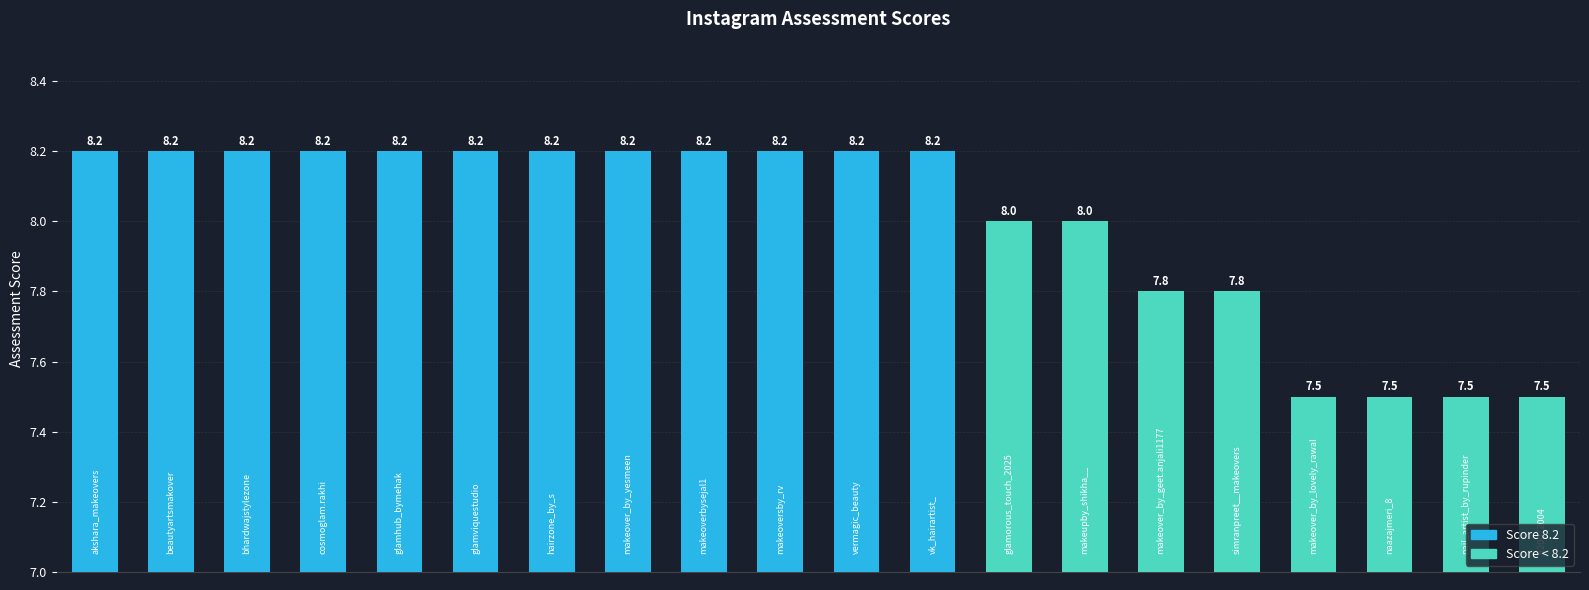

What is the value of the 3rd bar from the left?

8.2